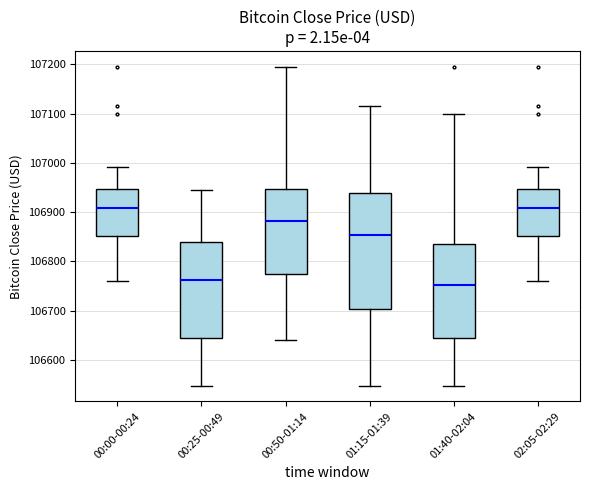

Comparing the boxes themselves (not the whiskers), which one is the tallest?

01:15-01:39